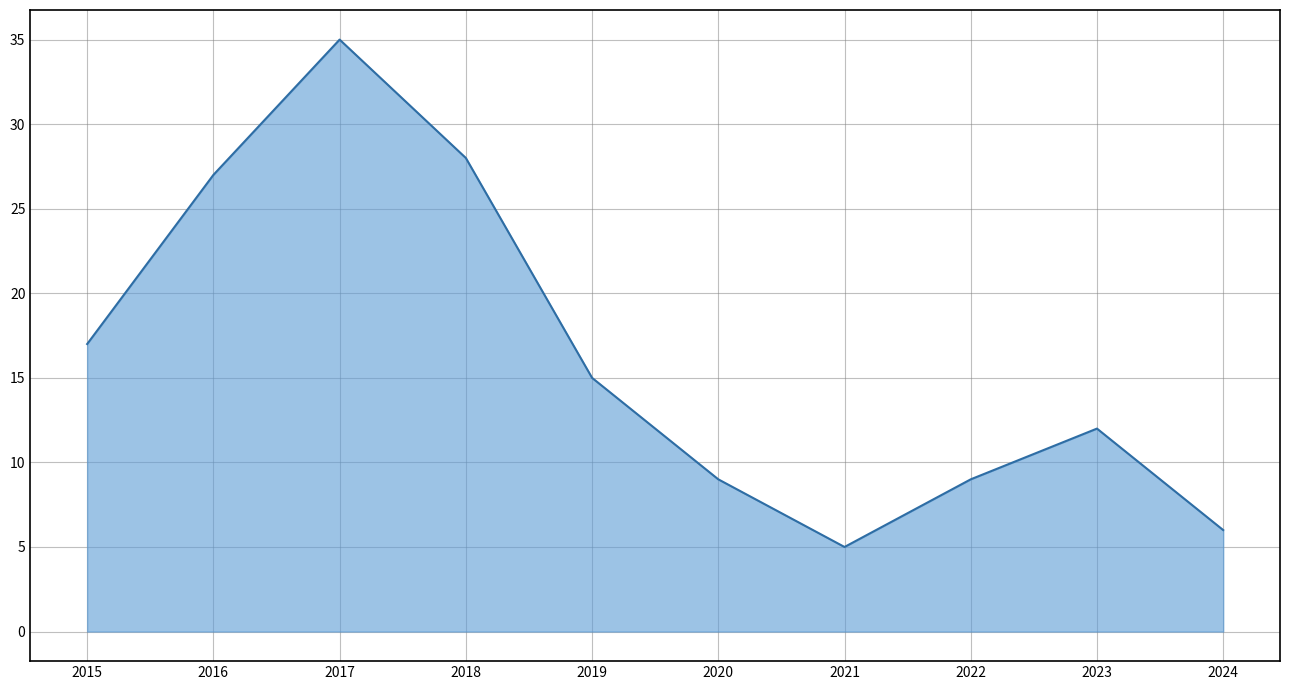

Which category has the highest value across all series?

2017